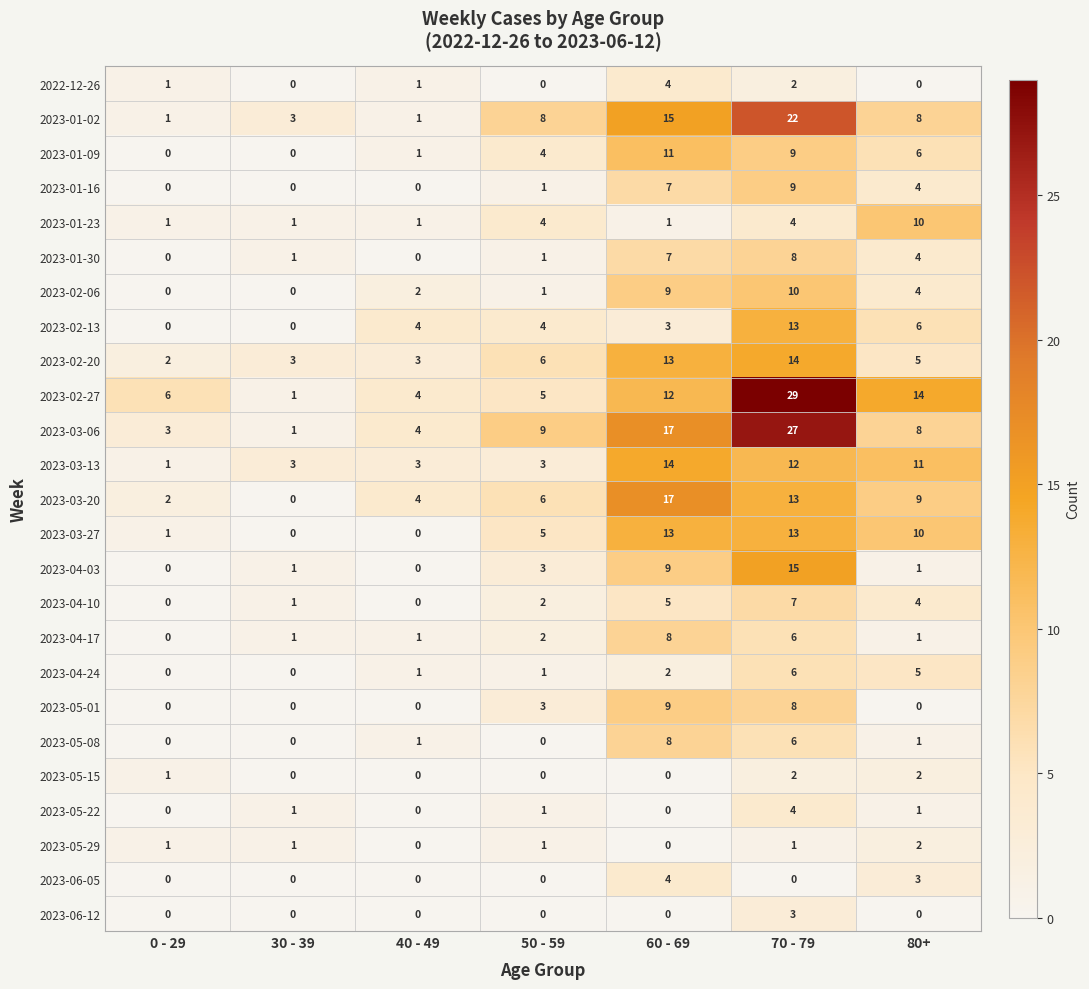

The value of 2023-03-27 at 0 - 29 is 0. True or false?

False